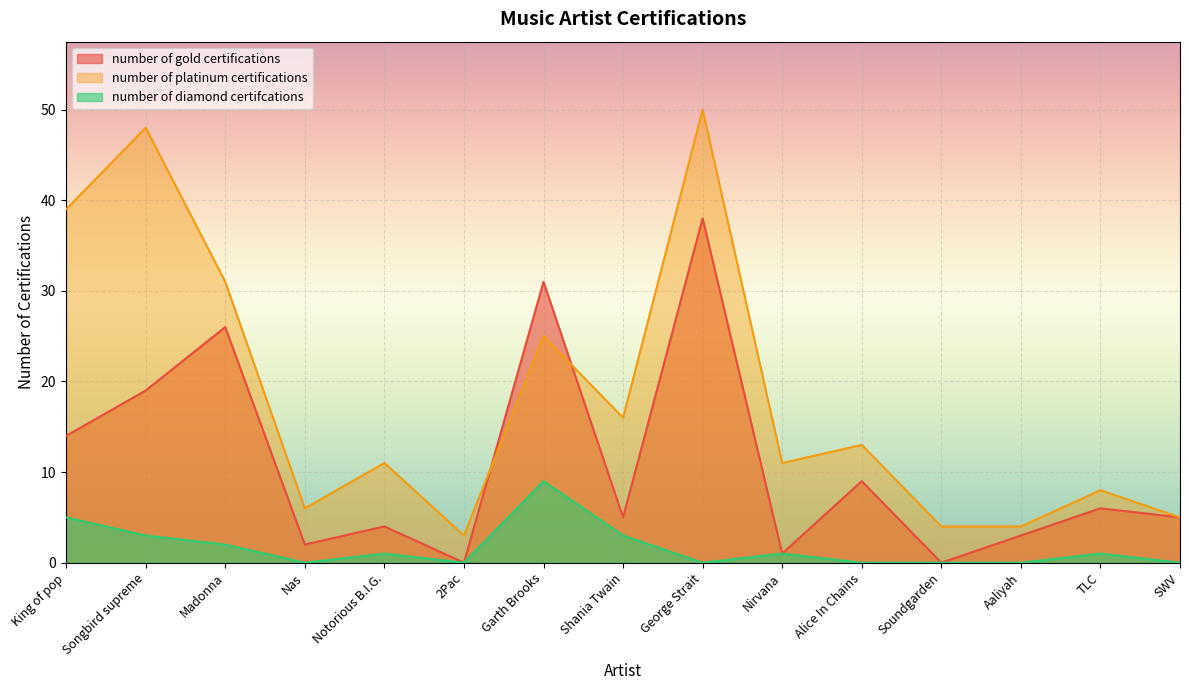

How many lines are shown in the chart?

3